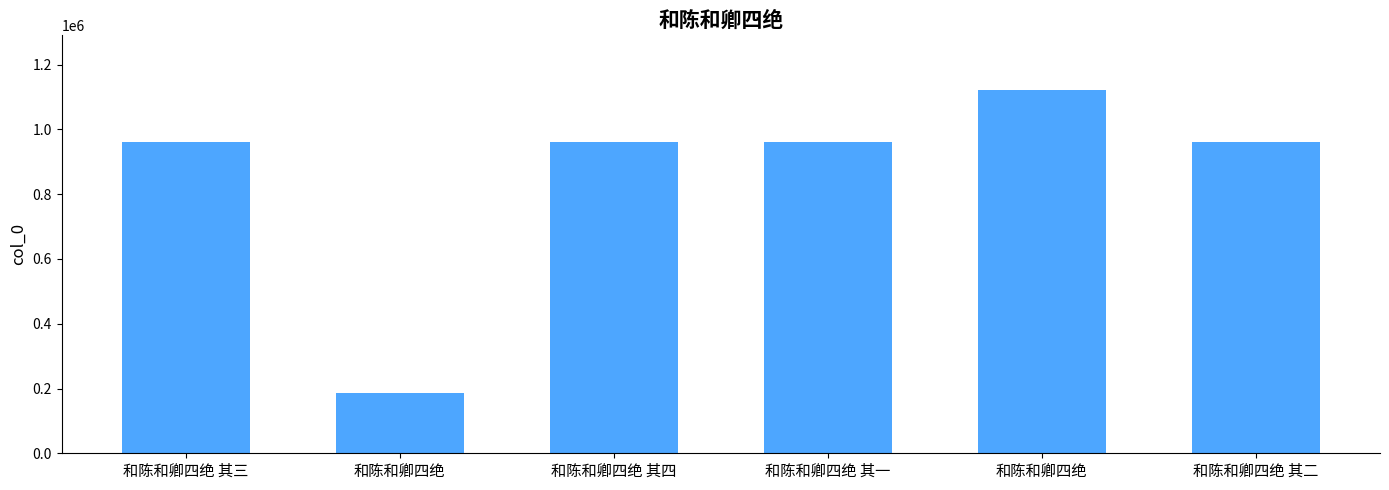

Count the number of categories in the chart.

6